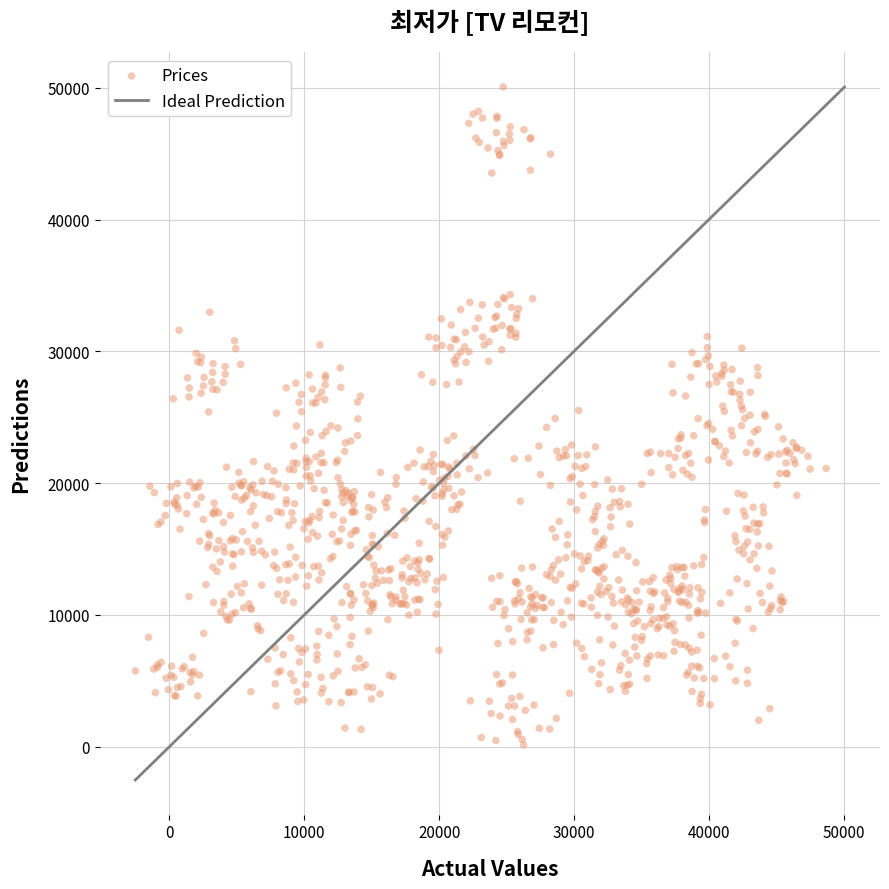

What is the range of X values (max minus min)?

51231.6